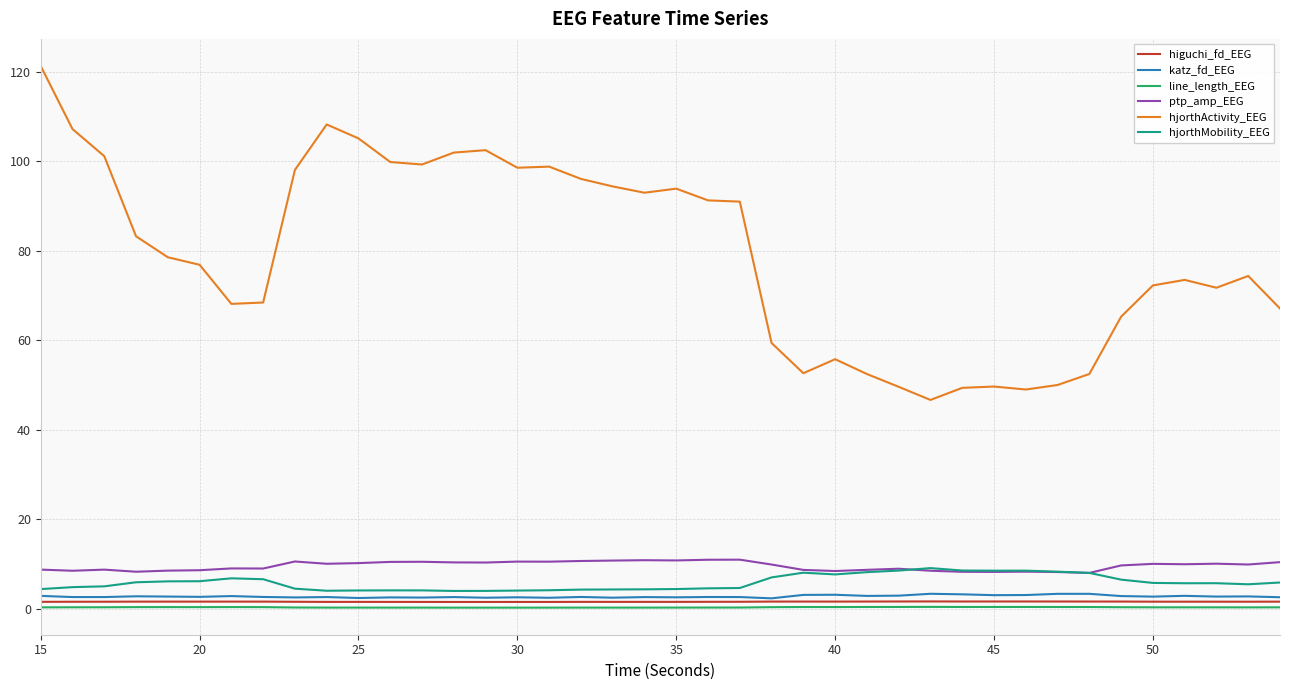

Which series has the largest total across all categories?

hjorthActivity_EEG